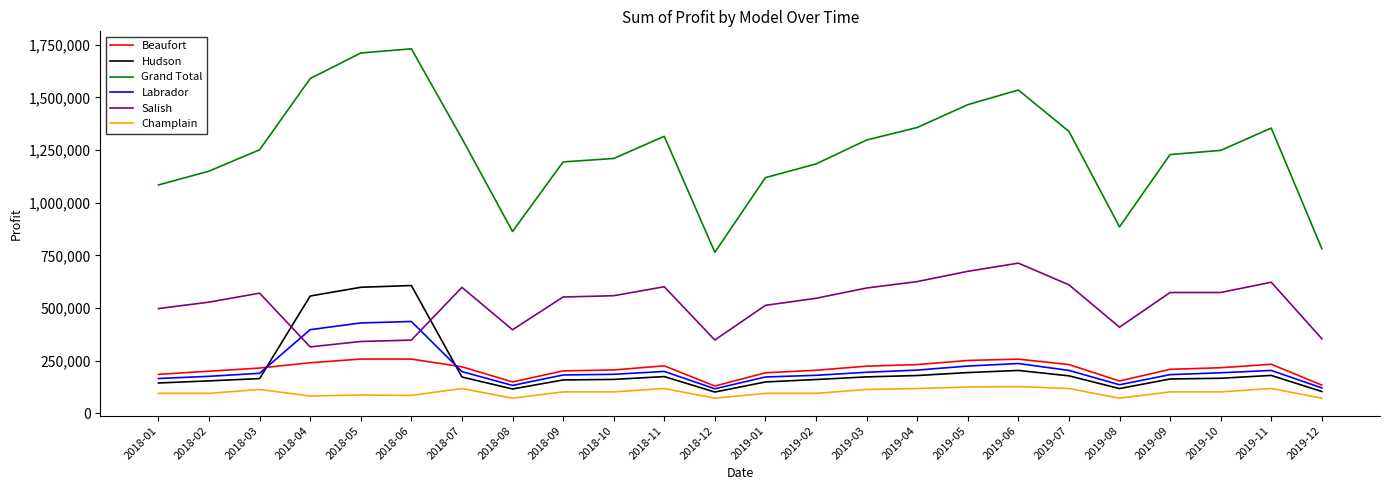

Is the value of Champlain at 2018-04 greater than the value of Salish at 2019-03?

No